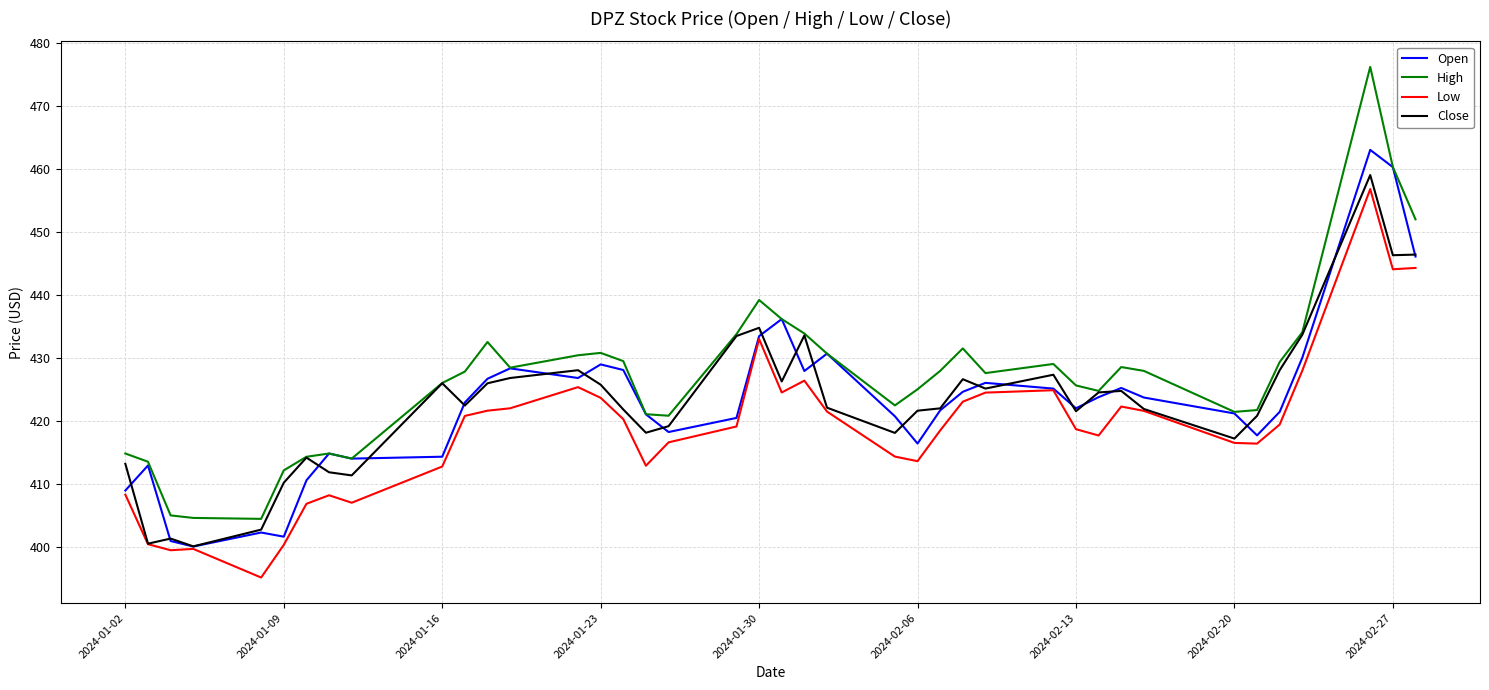

Which series has the largest total across all categories?

High